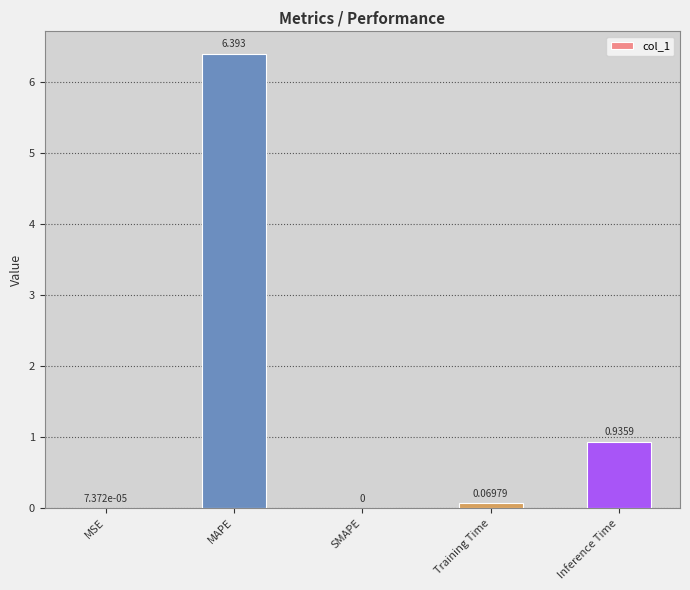

Where is the data nearest to the value 3?

Inference Time